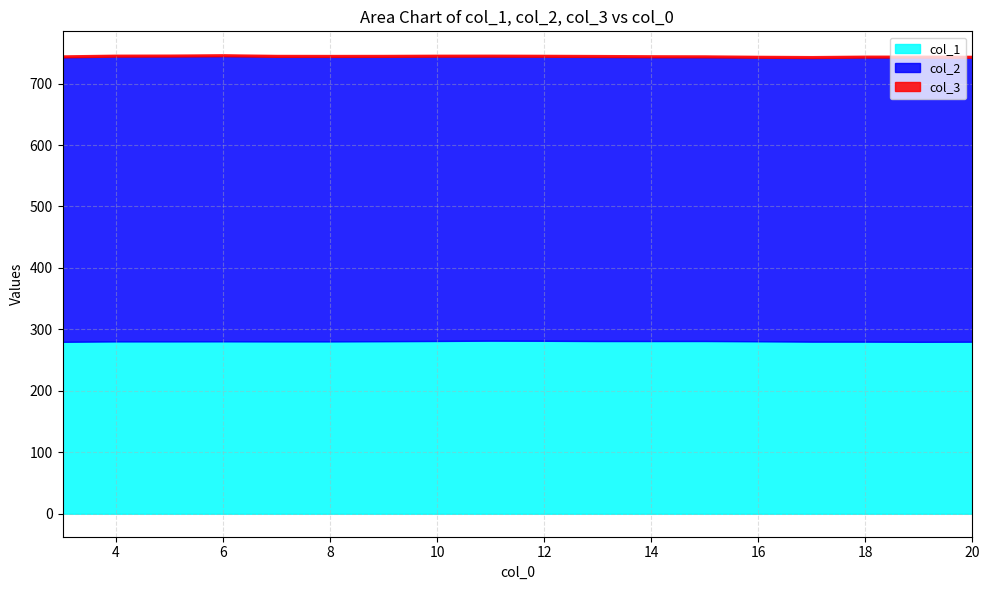

How many interior local peaks does the col_1 series have?

3